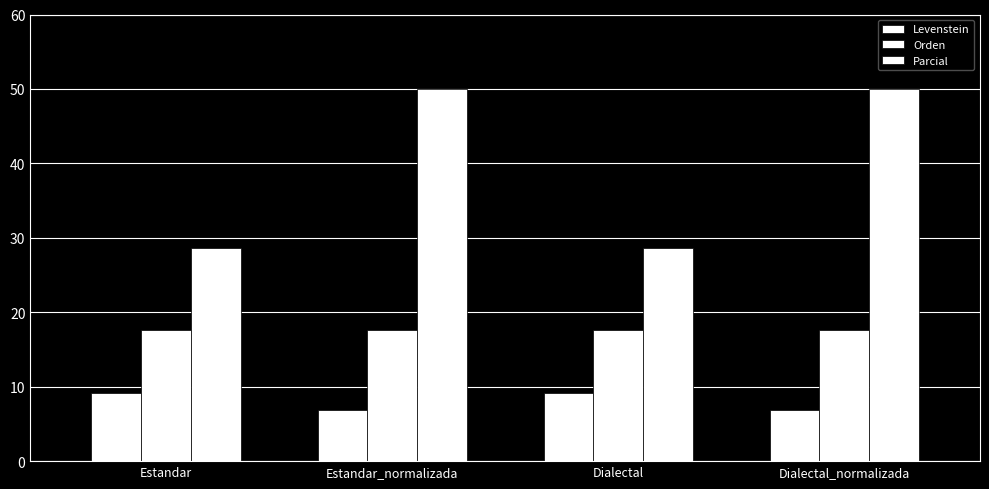

The Orden series shows 30.8 at Estandar. True or false?

False